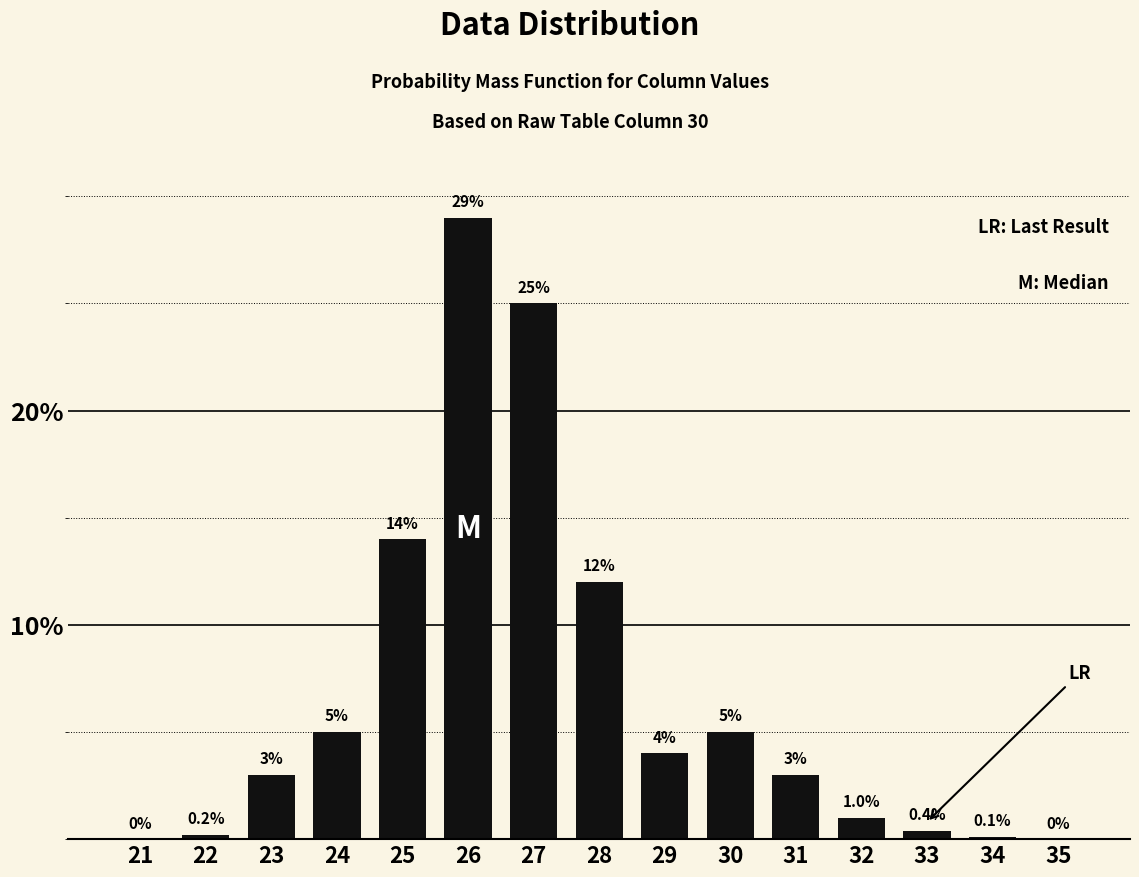

Reading right to left, list all the values displayed in this chart.

35=0.0	34=0.1	33=0.4	32=1.0	31=3.0	30=5.0	29=4.0	28=12.0	27=25.0	26=29.0	25=14.0	24=5.0	23=3.0	22=0.2	21=0.0